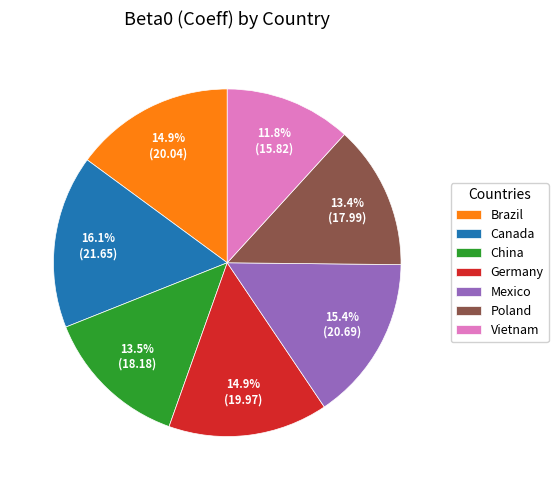

To the nearest percent, what is the difference between the largest and smallest slice percentages?

4%